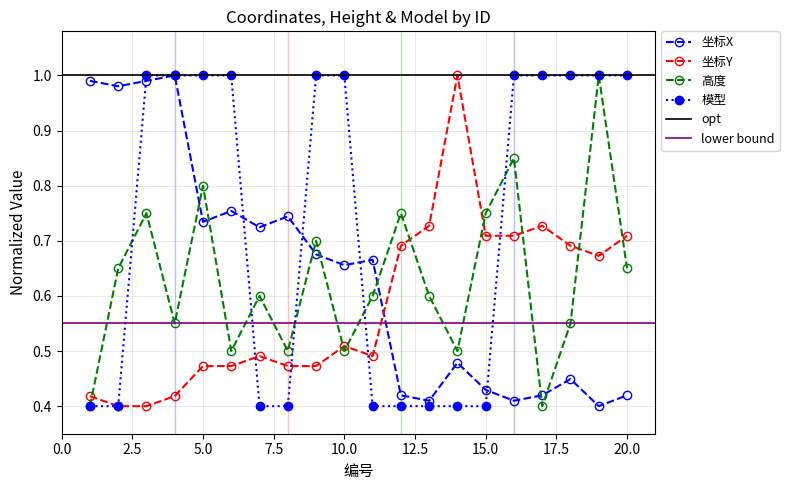

Is it true that 坐标Y equals 1.0 at 17?

False